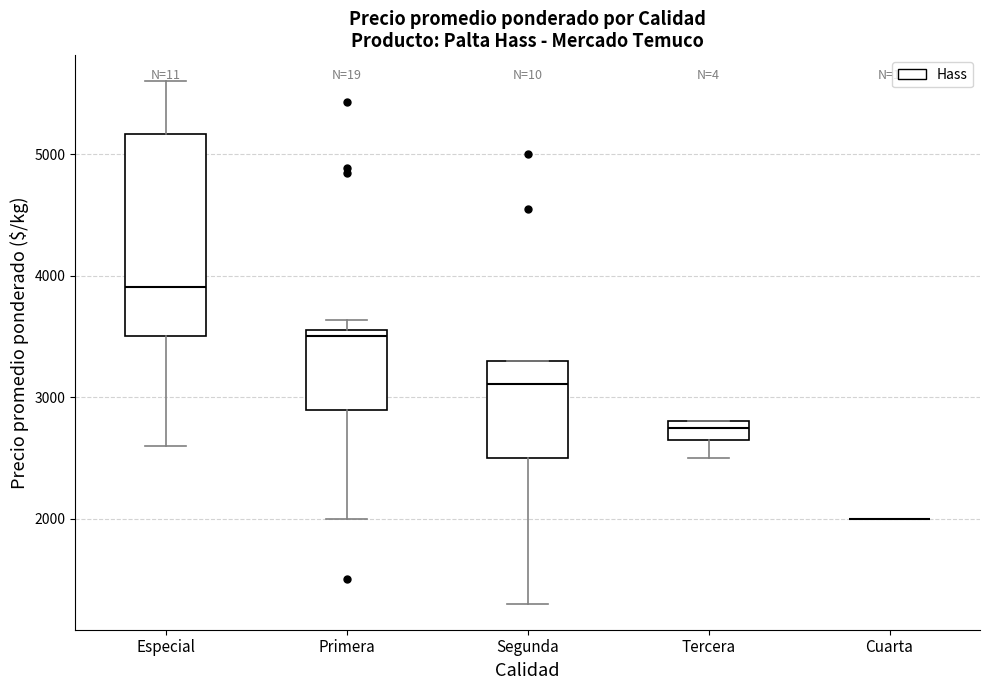

Where is the upper edge of the box for Tercera on the y-axis? The values are not printed on the chart, so give them approximately, as read against the axis.

2800